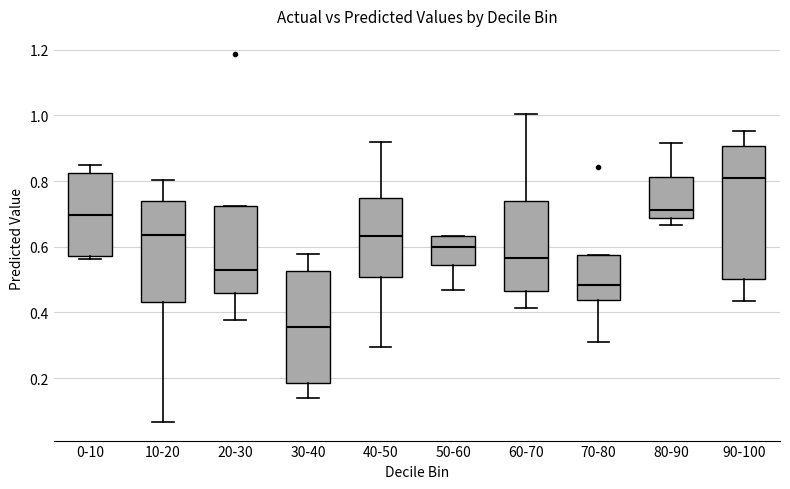

Reading left to right, transcribe this box plot: for each box, give where its median line is, the range the box spans, and where its two whiskers end, as read against the y-axis. The values are not printed on the chart, so give them approximately, as read against the axis.

0-10: median 0.70, box 0.58 to 0.82, whiskers 0.56 to 0.84
10-20: median 0.64, box 0.44 to 0.74, whiskers 0.06 to 0.80
20-30: median 0.52, box 0.46 to 0.72, whiskers 0.38 to 0.72
30-40: median 0.36, box 0.18 to 0.52, whiskers 0.14 to 0.58
40-50: median 0.64, box 0.50 to 0.74, whiskers 0.30 to 0.92
50-60: median 0.60, box 0.54 to 0.64, whiskers 0.46 to 0.64
60-70: median 0.56, box 0.46 to 0.74, whiskers 0.42 to 1.00
70-80: median 0.48, box 0.44 to 0.58, whiskers 0.30 to 0.58
80-90: median 0.72, box 0.68 to 0.82, whiskers 0.66 to 0.92
90-100: median 0.80, box 0.50 to 0.90, whiskers 0.44 to 0.96